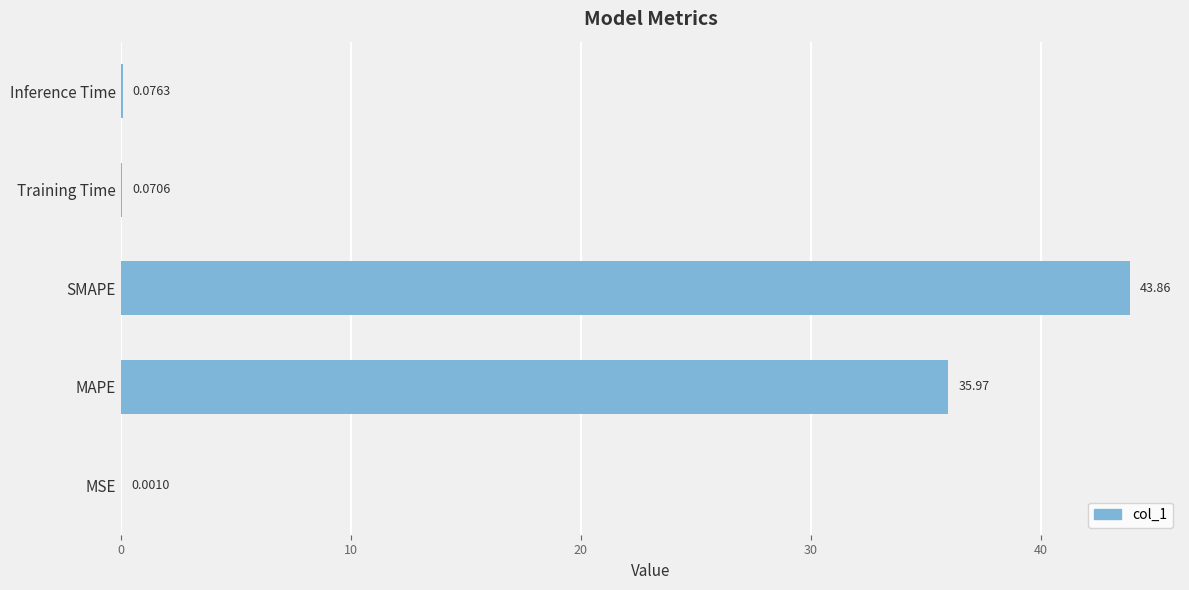

What is the maximum value shown in the chart?

43.9